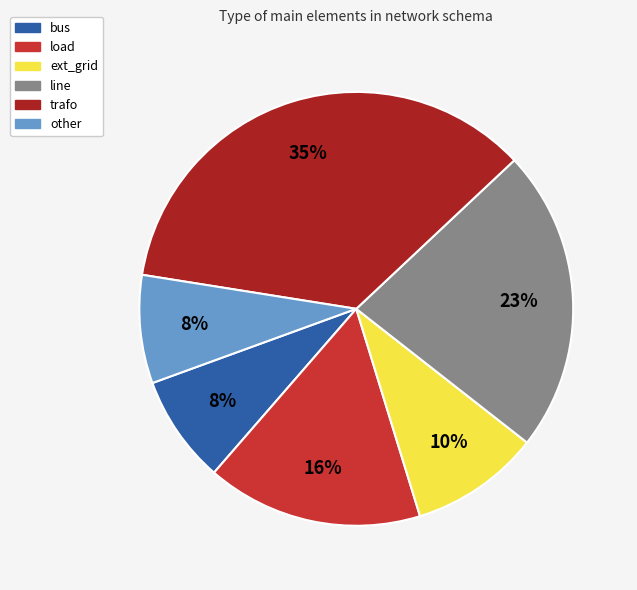

What percentage is the load slice, to the nearest percent?

16%